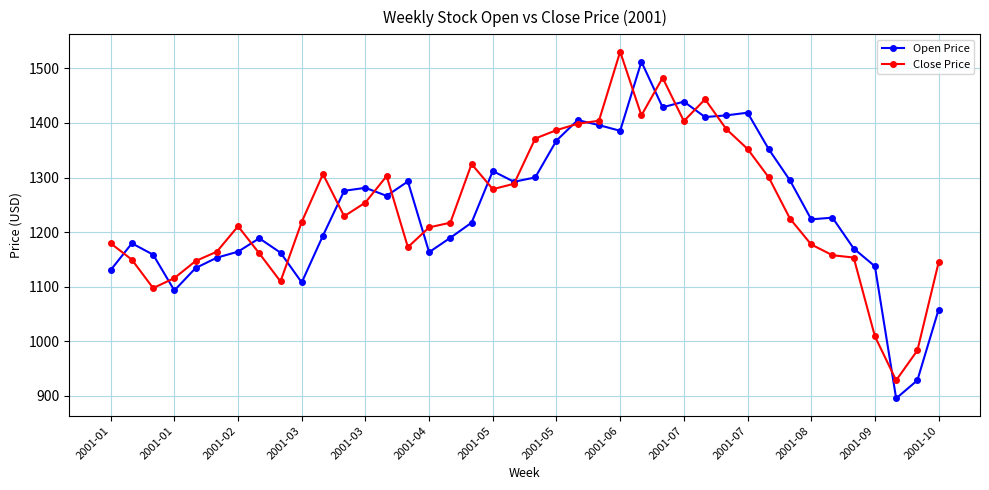

What is the smallest value displayed?

895.1